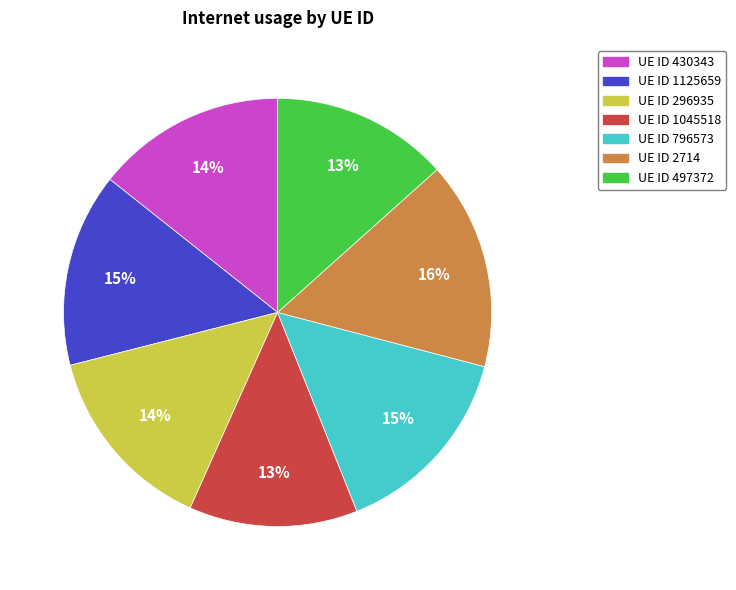

Is there a majority slice in this chart?

No